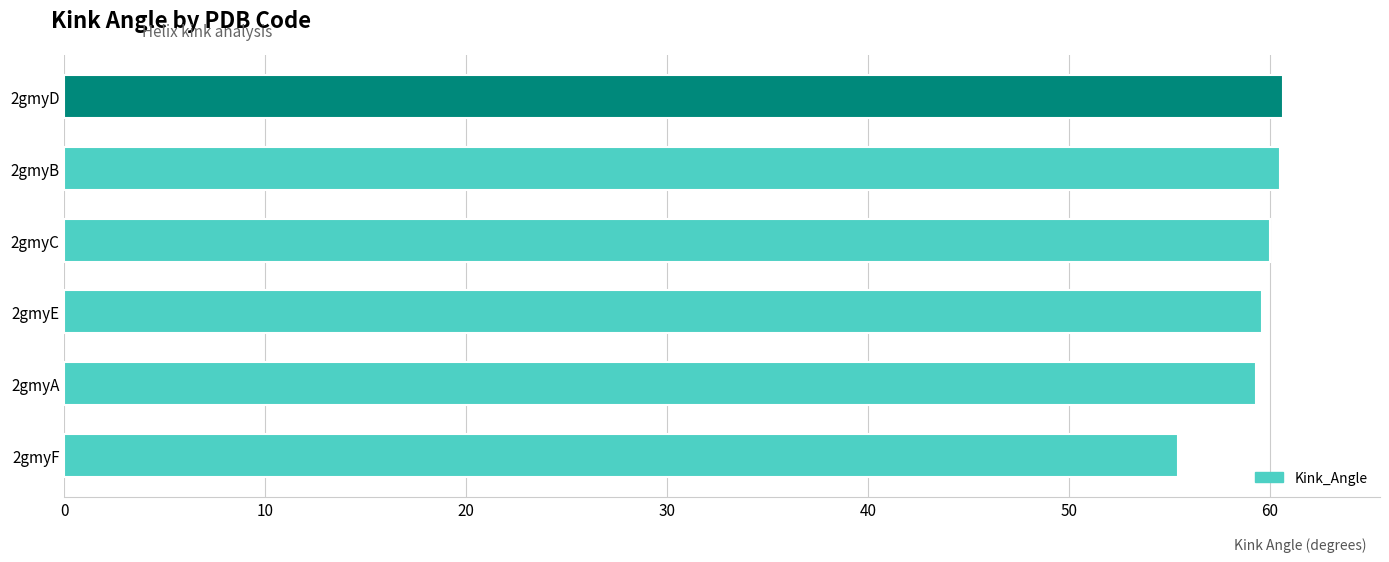

What is the change in value from 2gmyF to 2gmyB?

+5.1